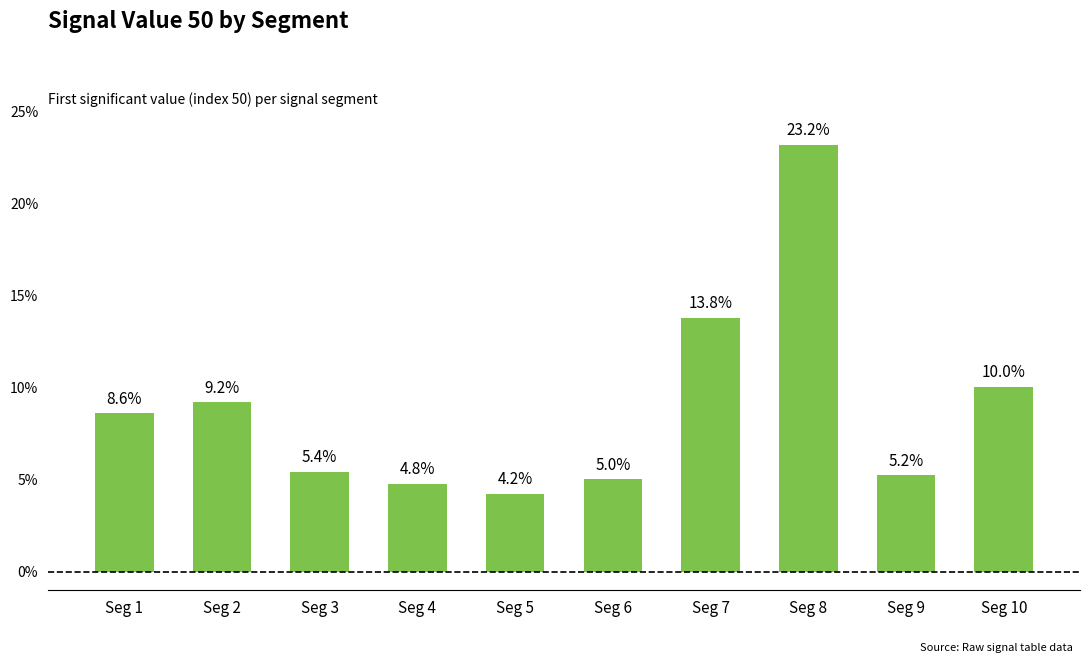

What is the difference between the maximum and minimum values?

0.2